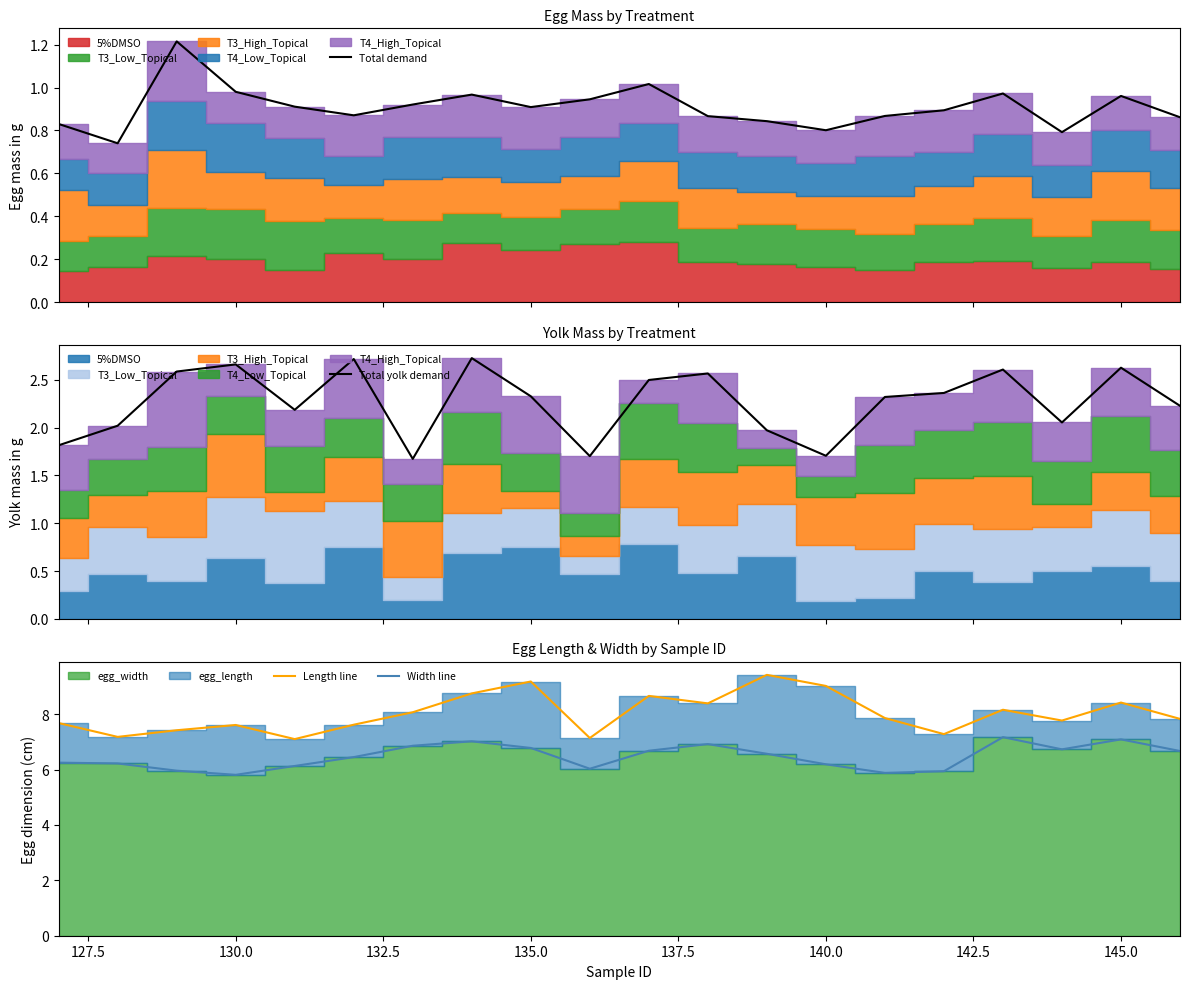

Is it true that Width line equals 6.8 at 135.0?

True